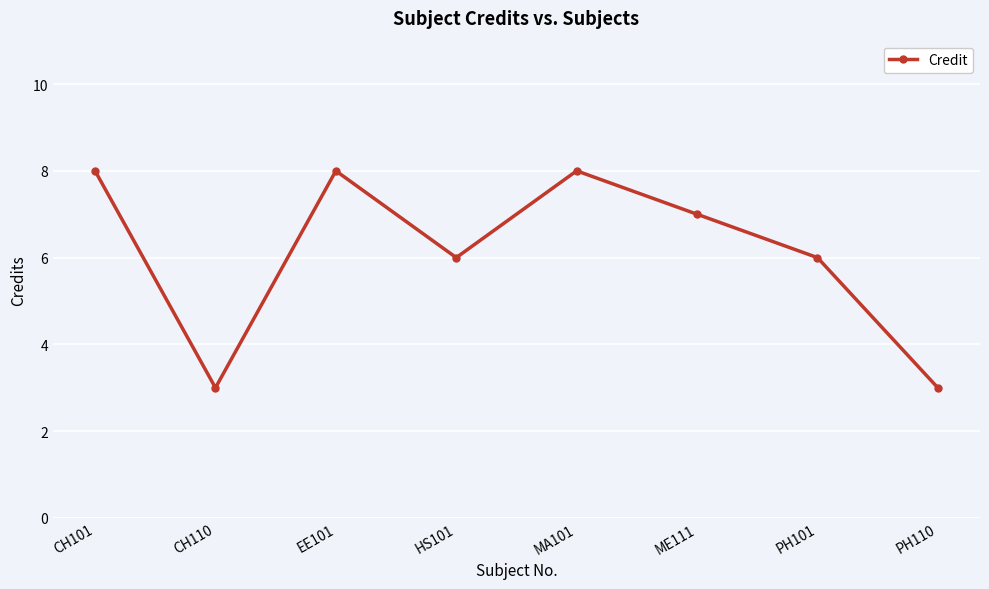

How many values are between 6 and 8?

6